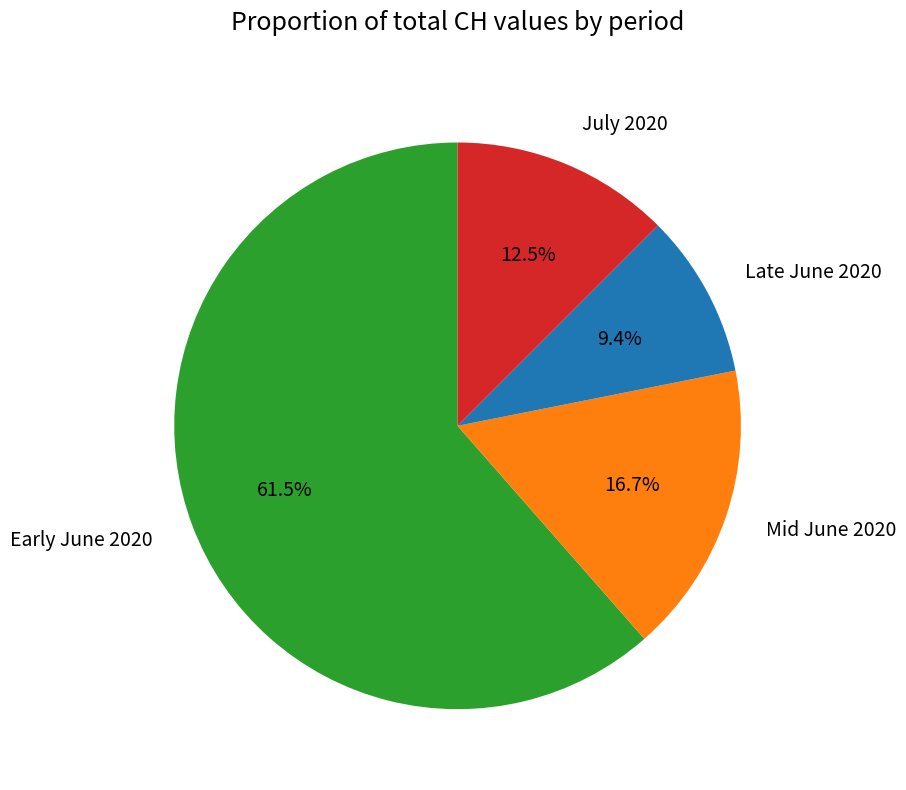

Rank the categories by value from lowest to highest.

Late June 2020, July 2020, Mid June 2020, Early June 2020